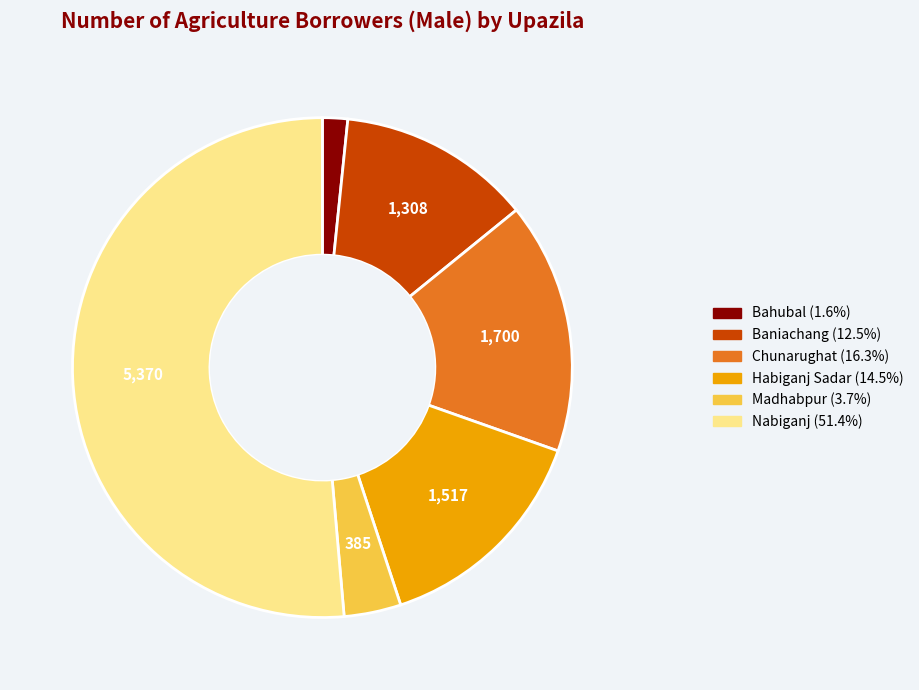

Count the number of slices in the pie.

6